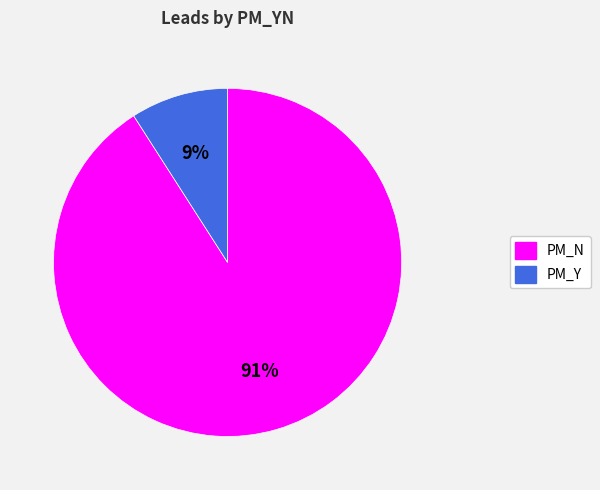

Rank the categories by value from highest to lowest.

PM_N, PM_Y